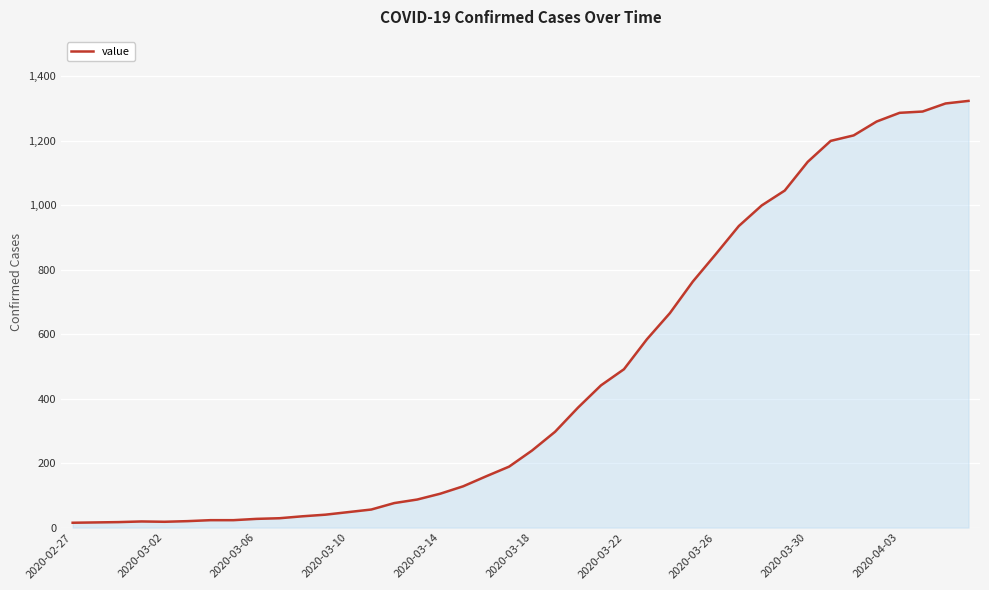

What is the difference between the maximum and minimum values?

1308